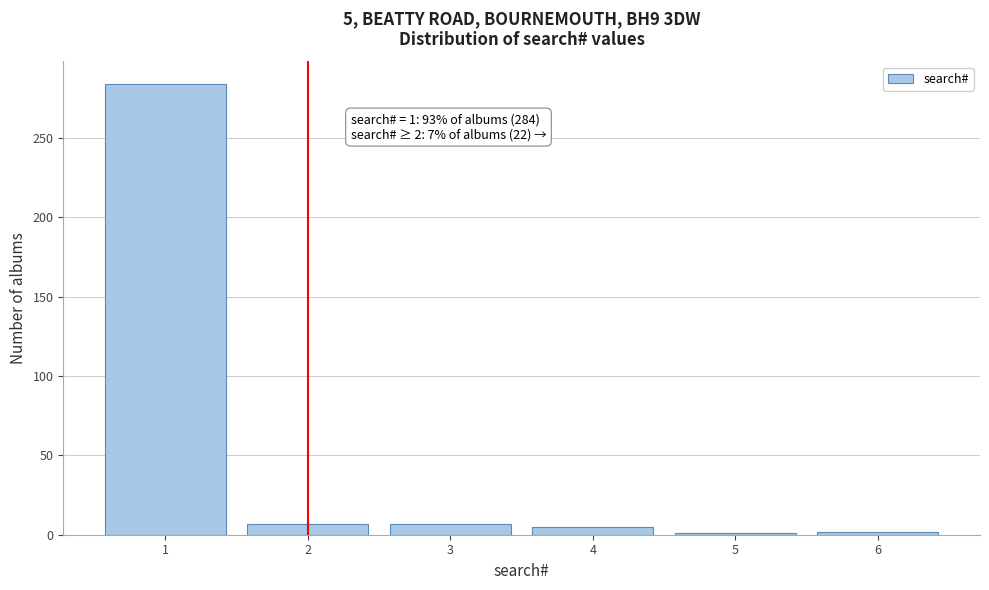

What is the greatest value displayed?

284